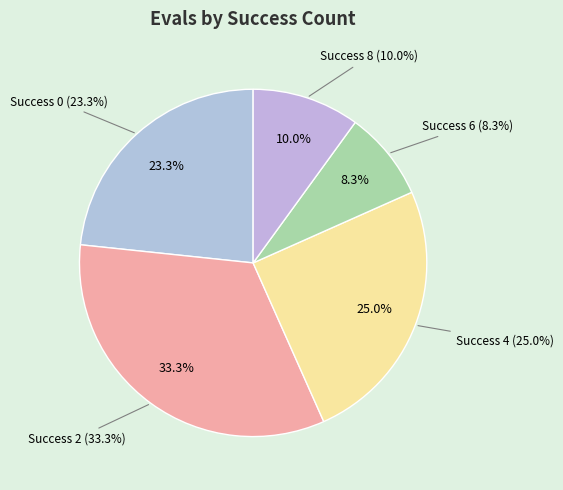

Which category has the smallest portion of the pie?

6